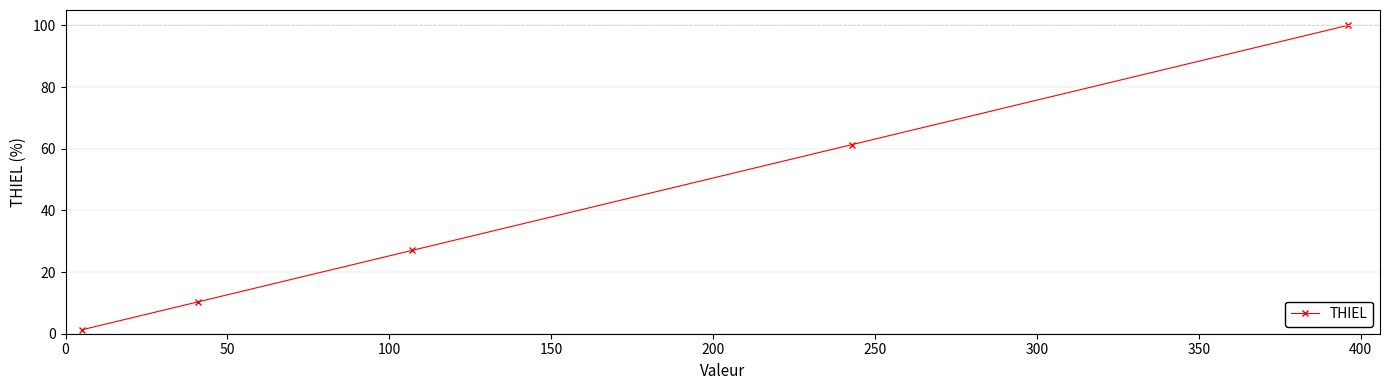

What is the difference between the maximum and minimum values?

98.7